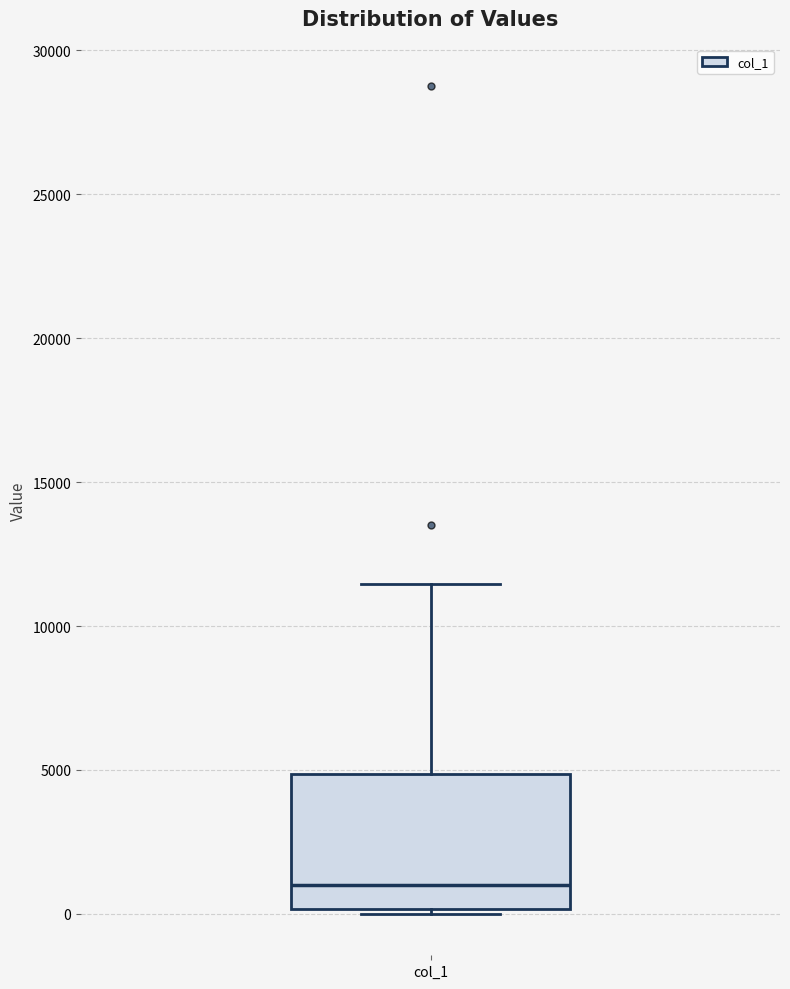

Read this box plot against the y-axis: the position of the median line, the range covered by the box, and the ends of both whiskers. The values are not printed on the chart, so give them approximately, as read against the axis.

median 1000, box 0 to 5000, whiskers 0 (just below the box's lower edge) to 11500